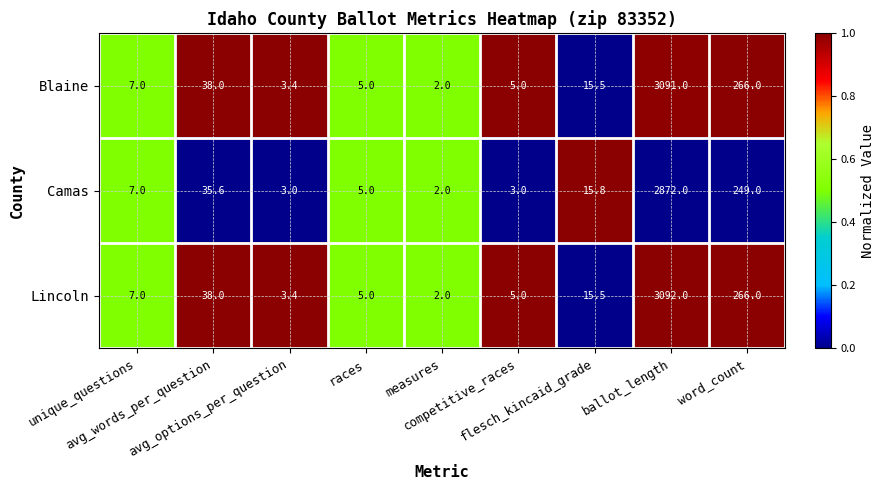

Which series has the largest total across all categories?

Lincoln